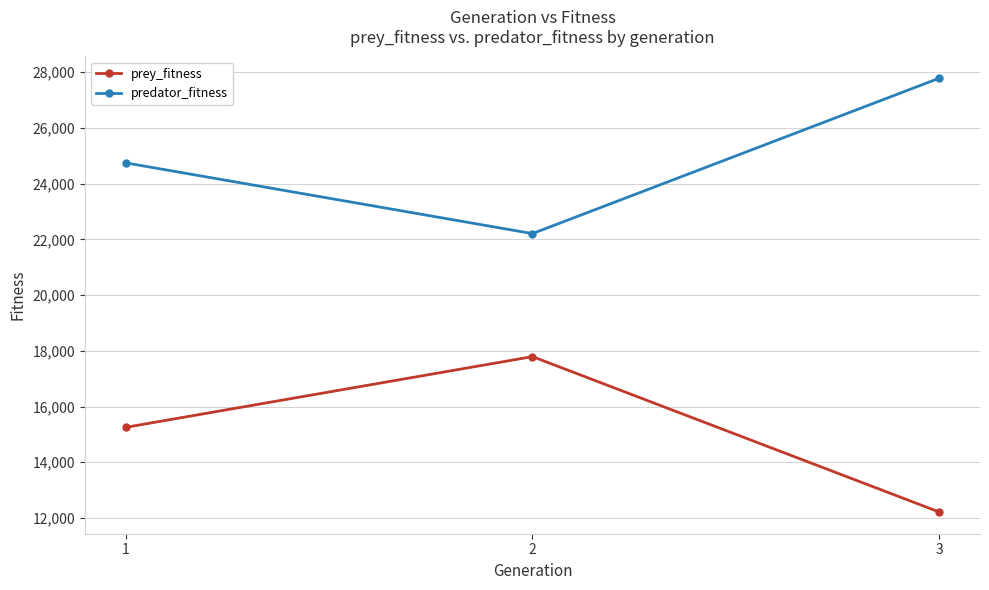

What is the value of the predator_fitness point at the 1st from the left?

24747